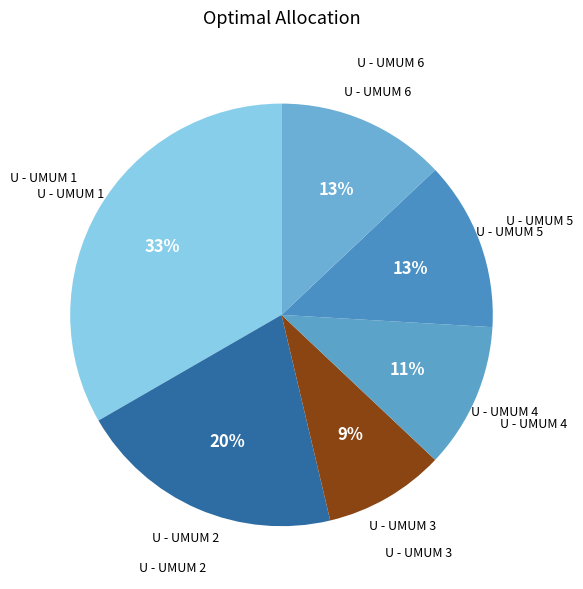

To the nearest percent, what is the average slice percentage?

17%